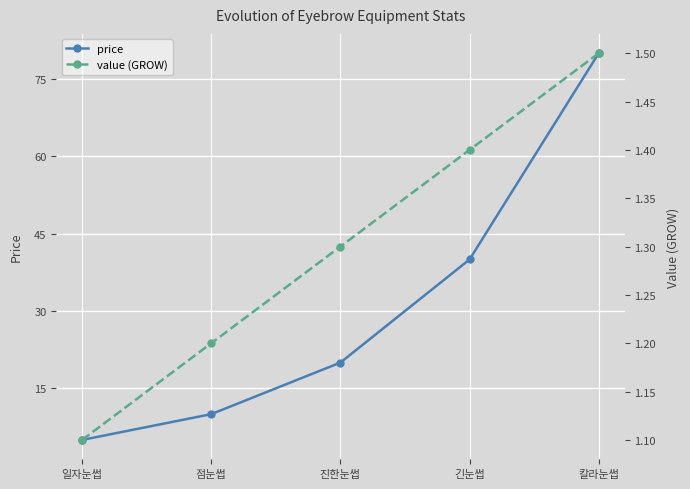

What is the highest value of the value (GROW) series?

1.5